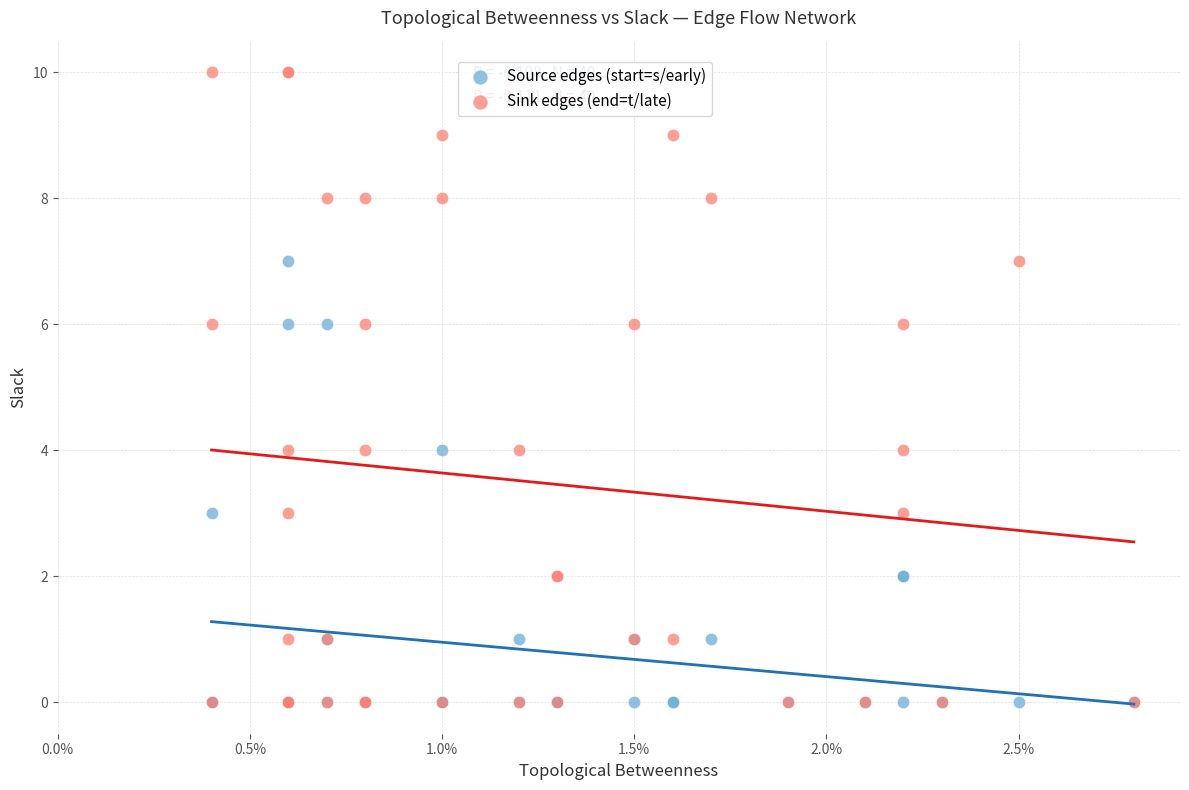

Which series contains the highest Y value?

Sink edges (end=t/late)